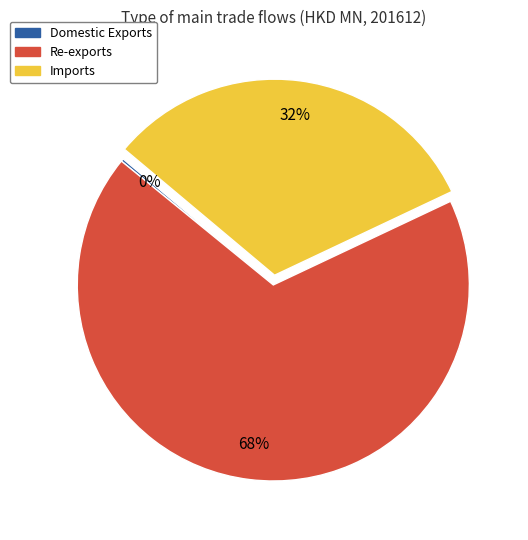

What is the largest slice in the pie chart?

Re-exports